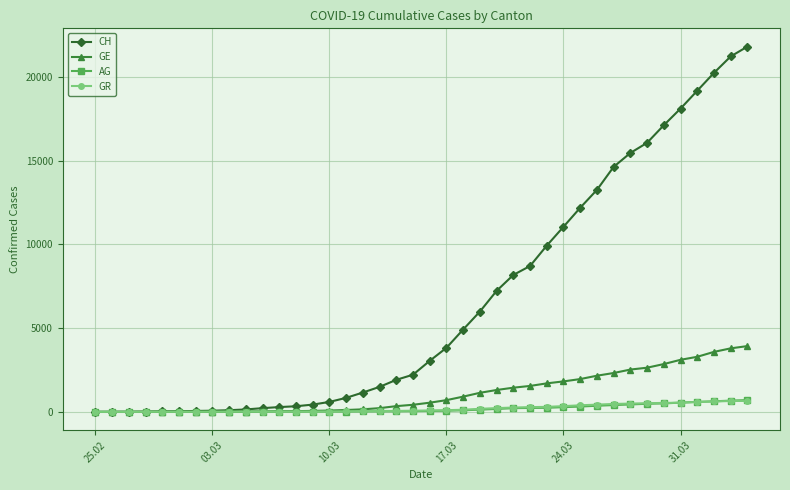

Which series has the largest range (max minus min)?

CH